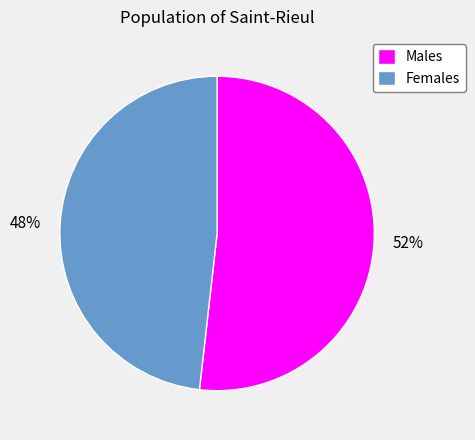

To the nearest percent, what is the difference between the largest and smallest slice percentages?

4%